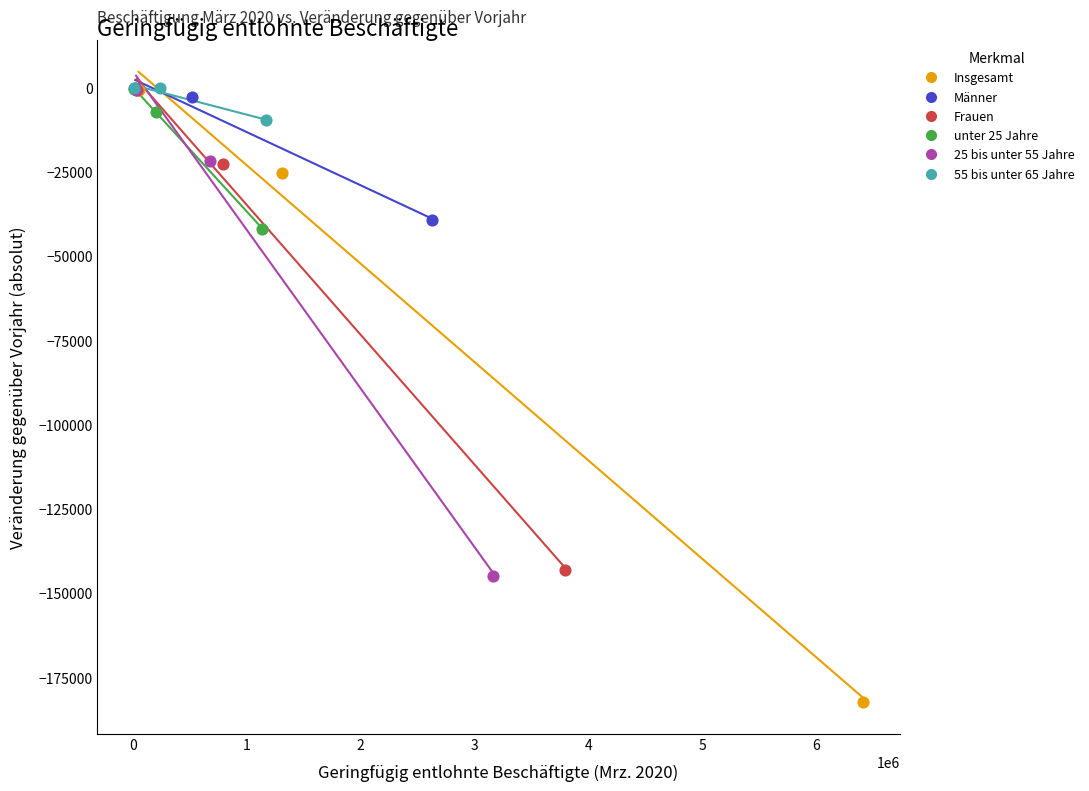

Which series reaches the minimum Y coordinate?

Insgesamt